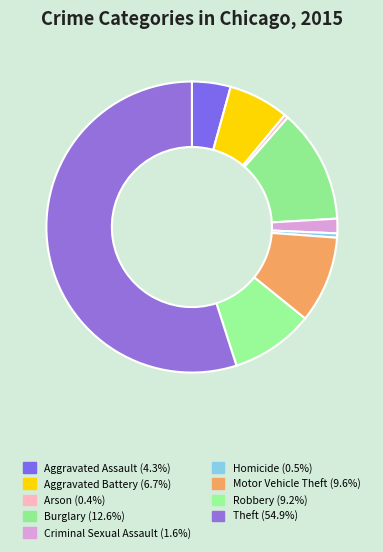

Approximately how many times larger is the value at Aggravated Battery compared to Aggravated Assault?

1.6